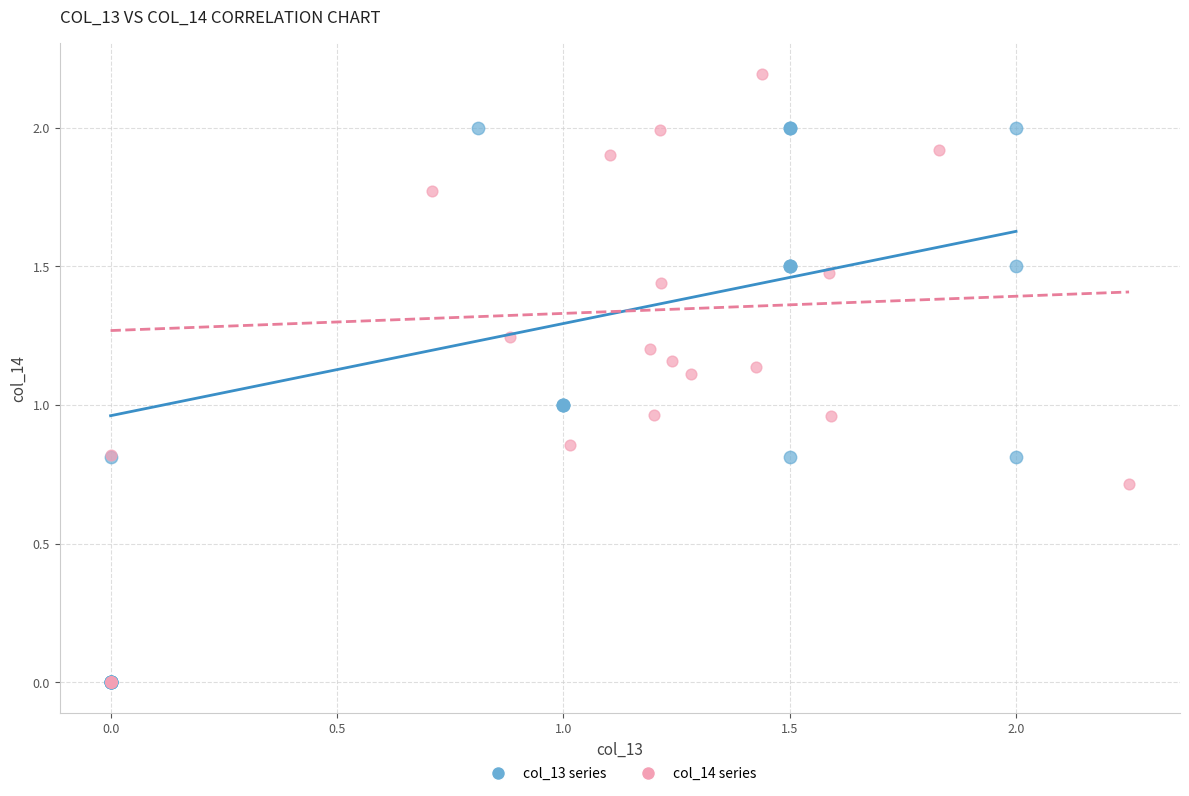

Which series has the widest spread of Y values?

col_14 series